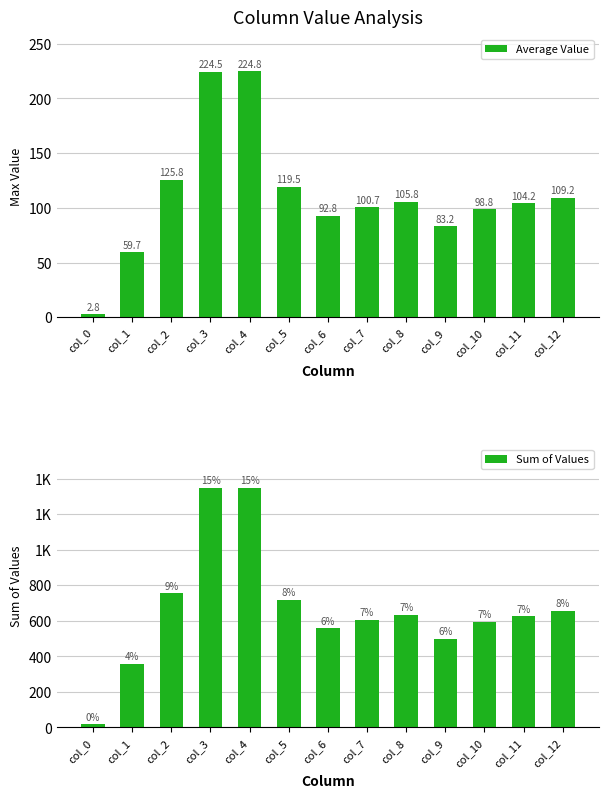

How many data points in Sum of Values are above 625?

6